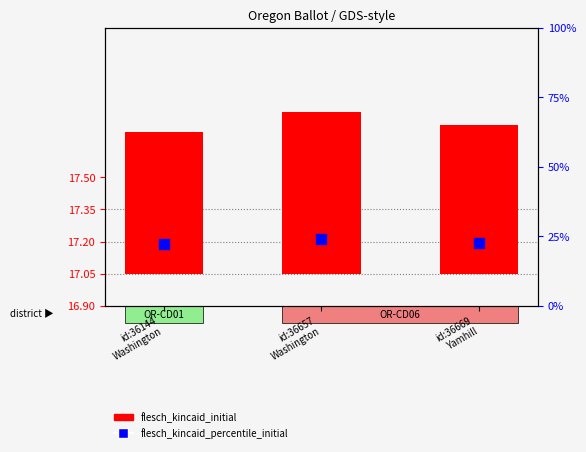

What are all the series names shown in the legend?

flesch_kincaid_initial, flesch_kincaid_percentile_initial